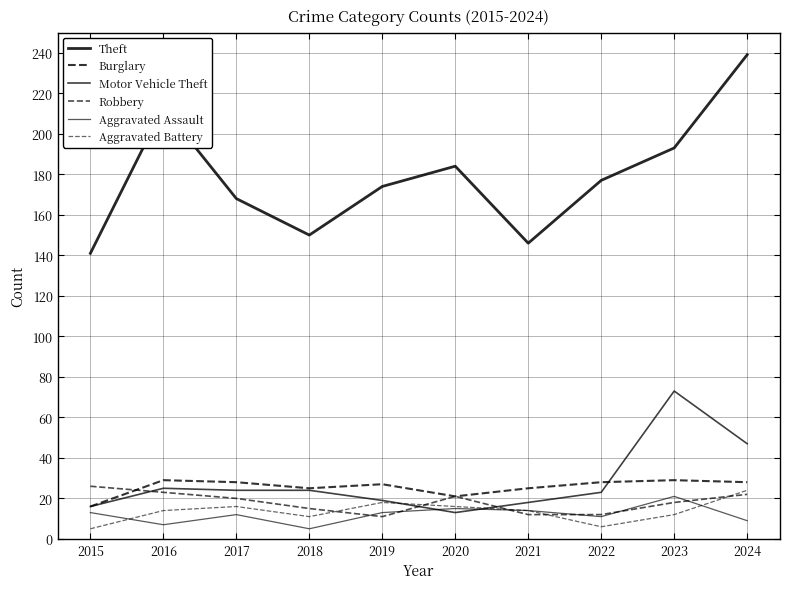

How many lines are shown in the chart?

6